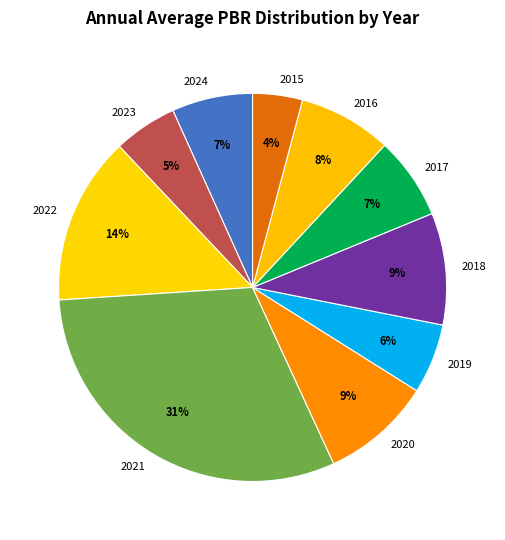

What is the largest slice in the pie chart?

2021